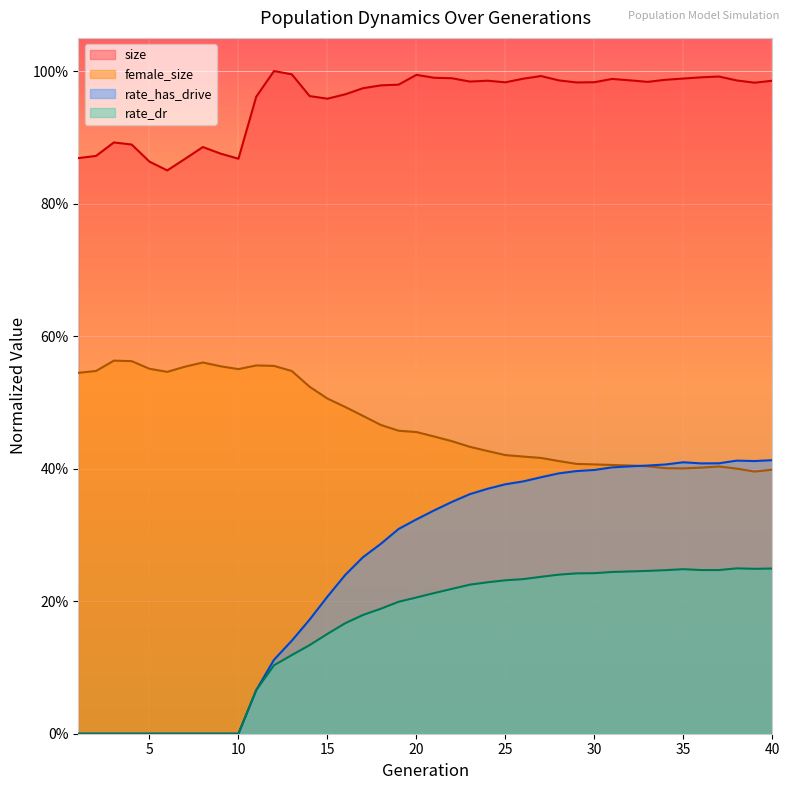

True or false: female_size and size intersect in this chart.

False